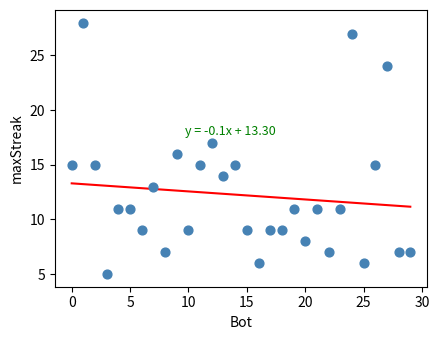

What is the range of Y values (max minus min)?

23